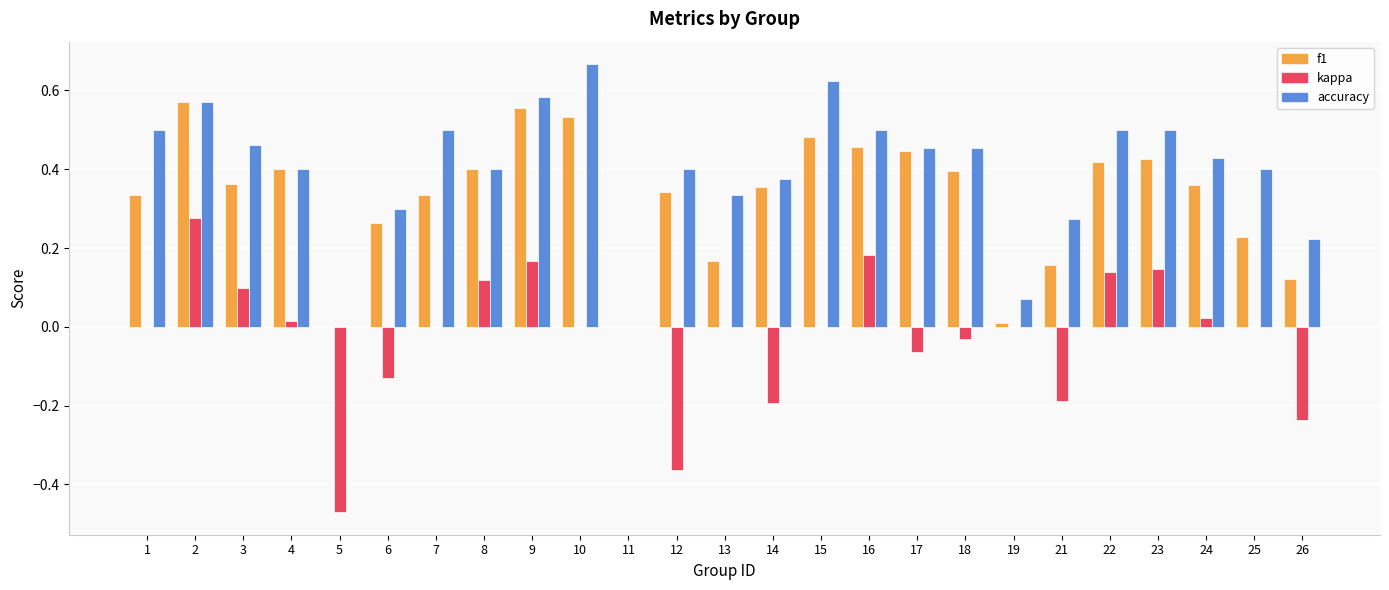

What is the sum of all f1 values?

8.1